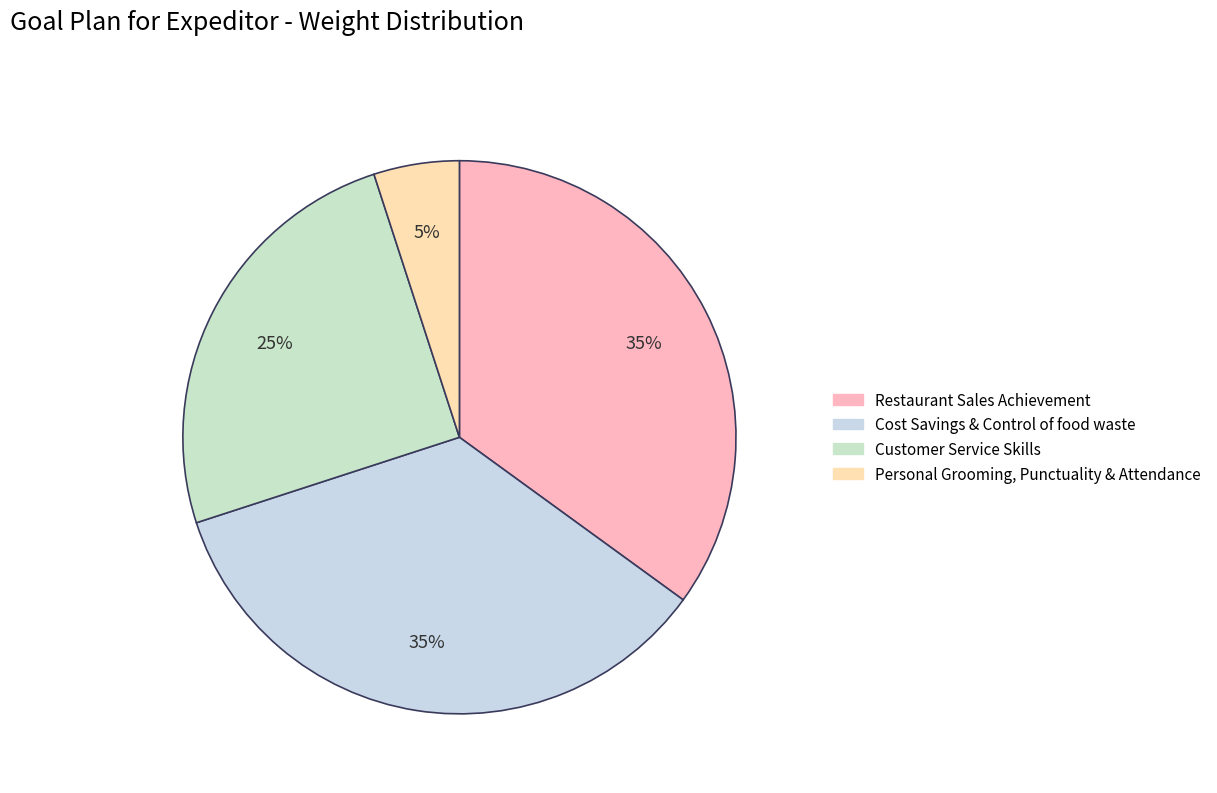

Is there any slice that represents more than half of the pie?

No